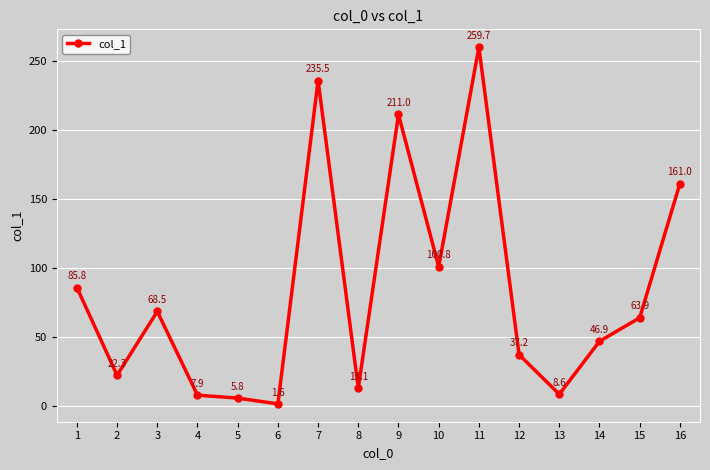

What is the average value?

83.1